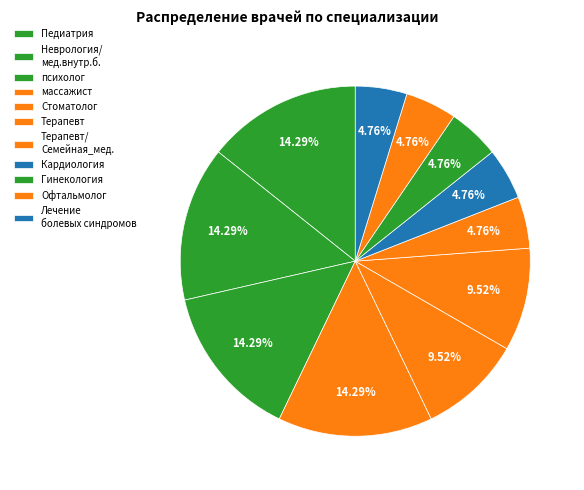

Is it true that Кардиология is 18% of the pie?

False